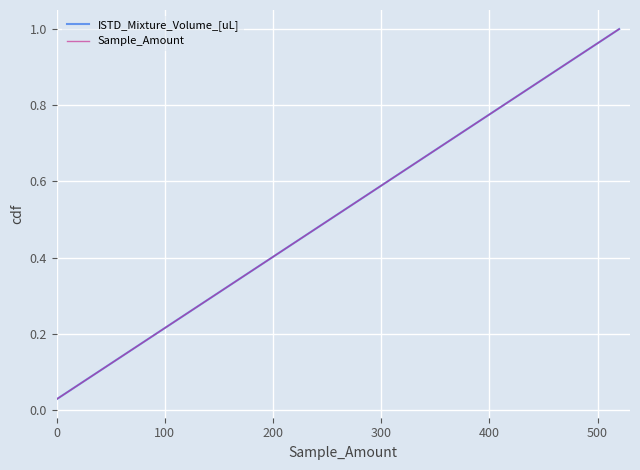

Is this an area chart (filled region under the line)?

No